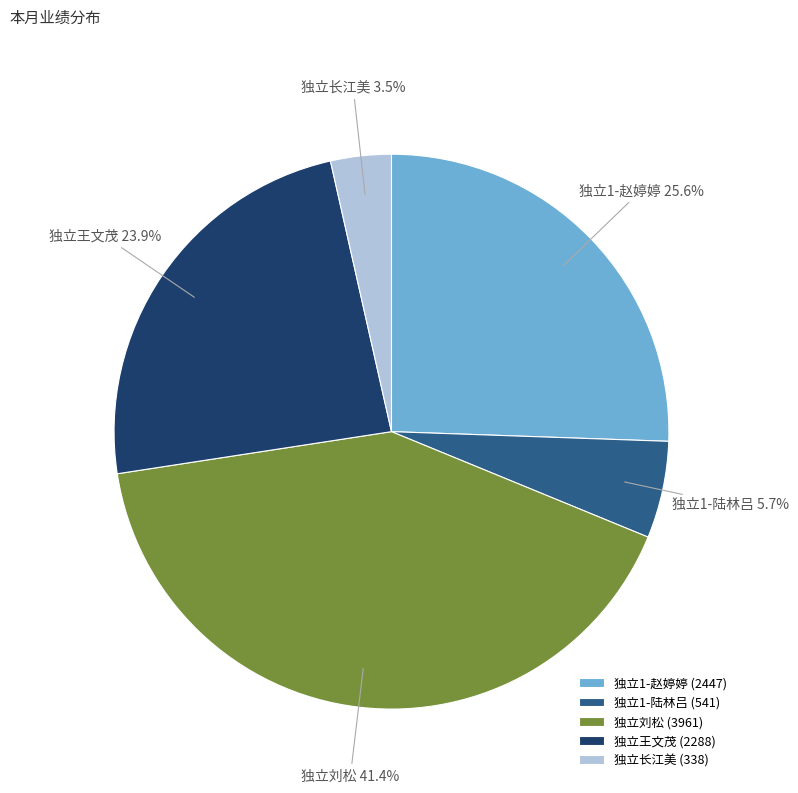

How much of the chart is everything except 独立王文茂?

76.1%